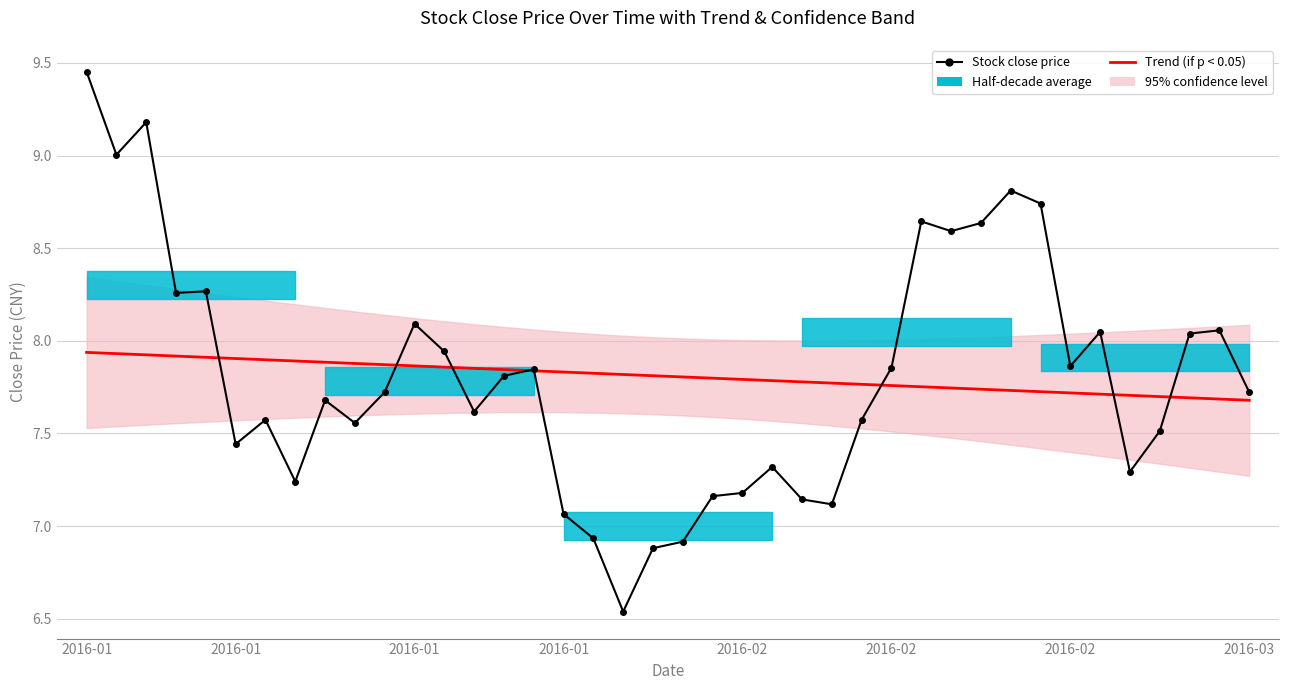

Reading left to right, what are all the values shown in this chart?

Trend (if p < 0.05): 7.9	7.9	7.9	7.9	7.9	7.9	7.9	7.9	7.9	7.9	7.9	7.9	7.9	7.9	7.8	7.8	7.8	7.8	7.8	7.8	7.8	7.8	7.8	7.8	7.8	7.8	7.8	7.8	7.8	7.7	7.7	7.7	7.7	7.7	7.7	7.7	7.7	7.7	7.7	7.7
Stock close price: 9.5	9.0	9.2	8.3	8.3	7.4	7.6	7.2	7.7	7.6	7.7	8.1	7.9	7.6	7.8	7.8	7.1	6.9	6.5	6.9	6.9	7.2	7.2	7.3	7.1	7.1	7.6	7.9	8.6	8.6	8.6	8.8	8.7	7.9	8.0	7.3	7.5	8.0	8.1	7.7